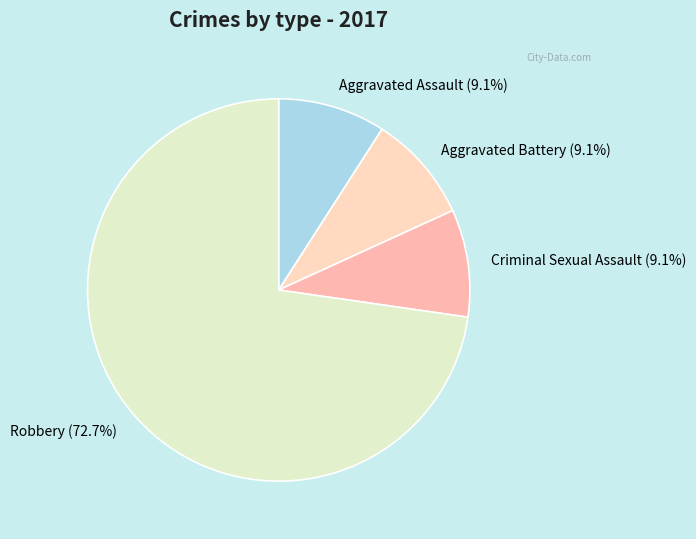

Which slice is the largest?

Robbery